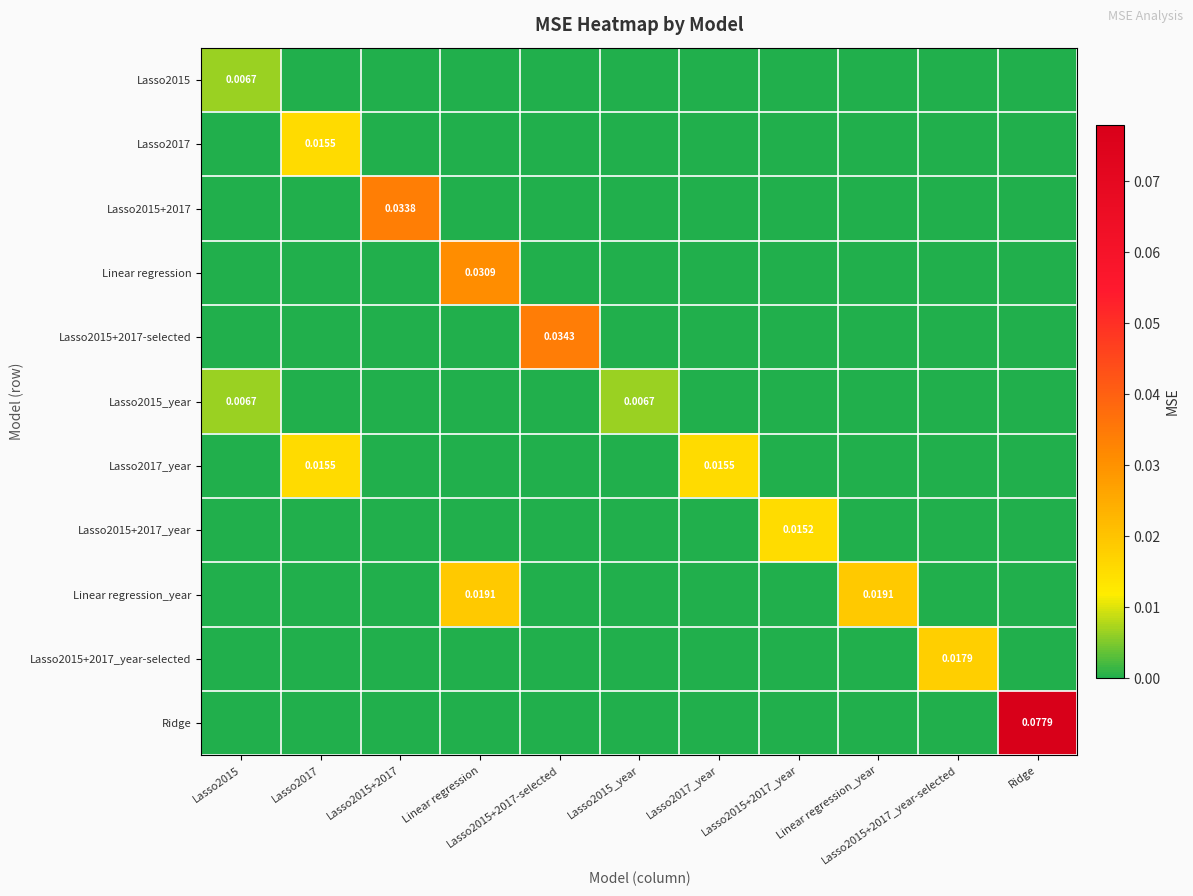

Where is Lasso2017_year nearest to the value 0?

Lasso2015